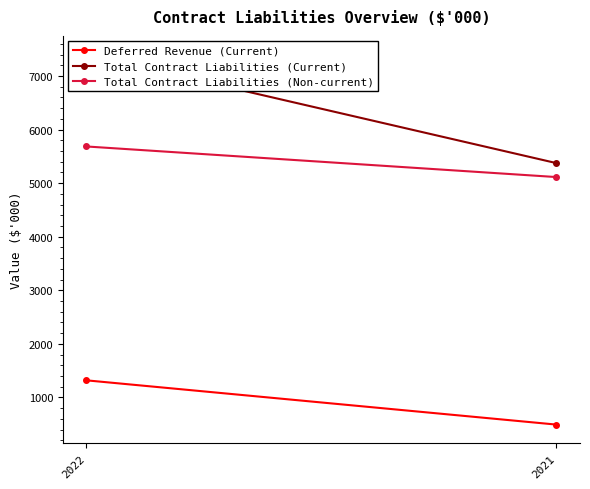

The Total Contract Liabilities (Current) series shows 2915 at 2022. True or false?

False